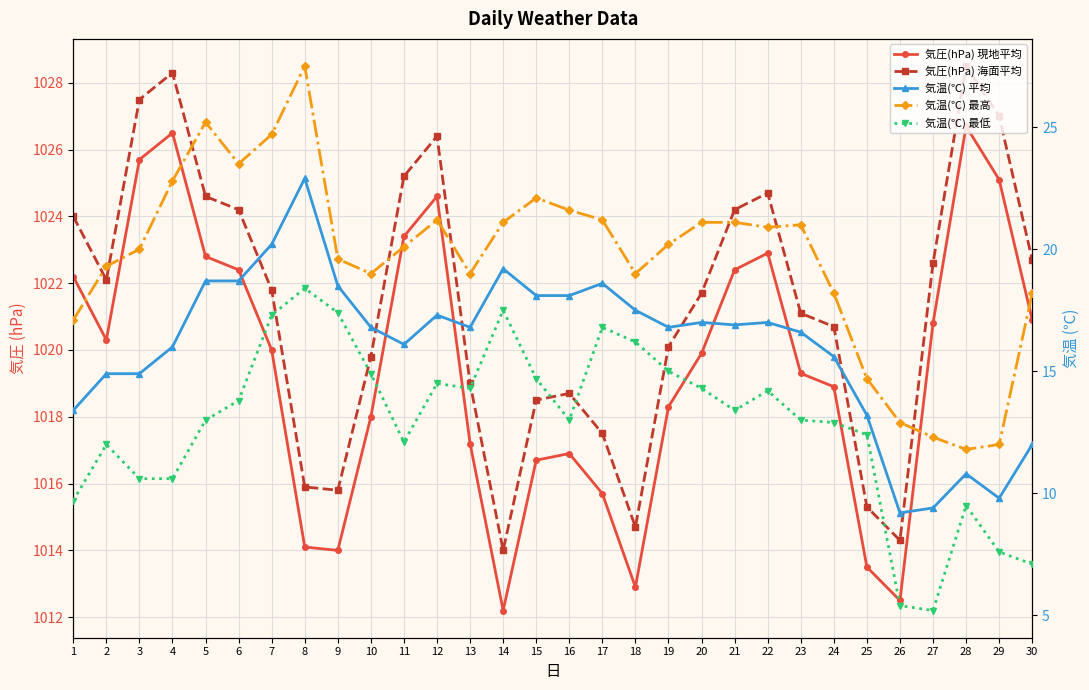

True or false: 気温(℃) 最低 has a value of 18.0 at 11.

False